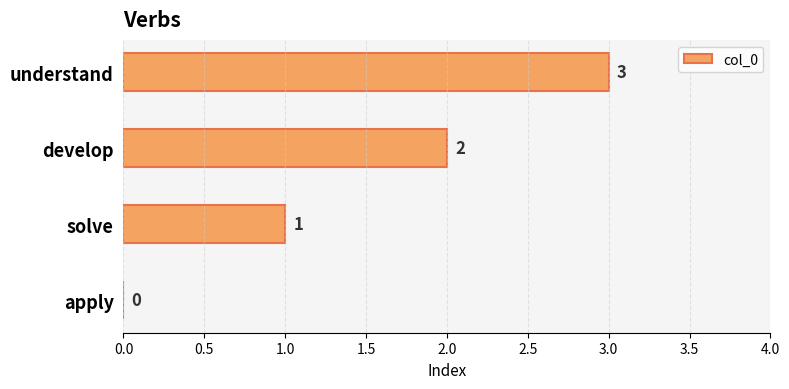

What is the change in value from apply to solve?

+1